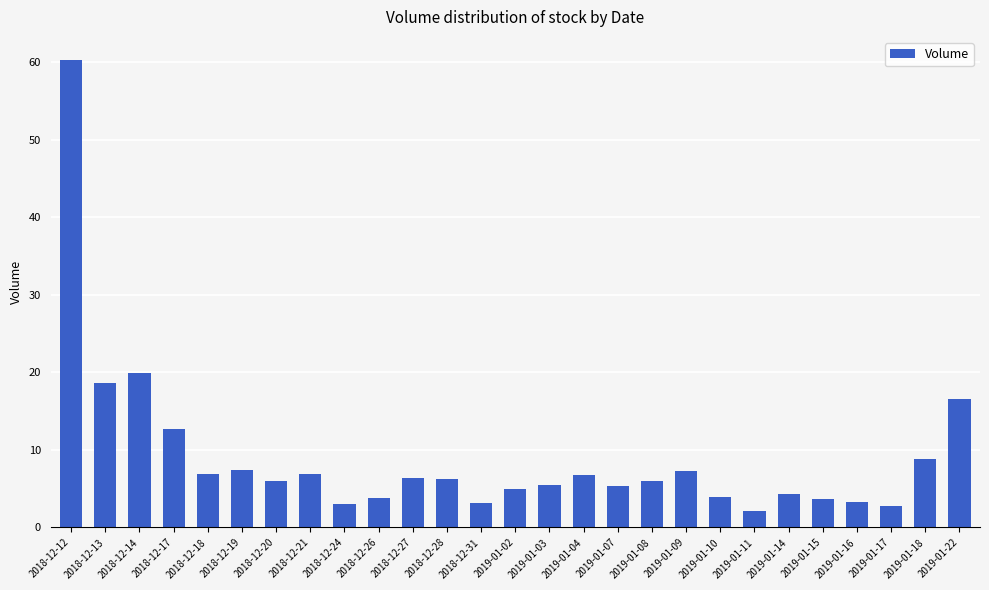

Are the bars horizontal?

No